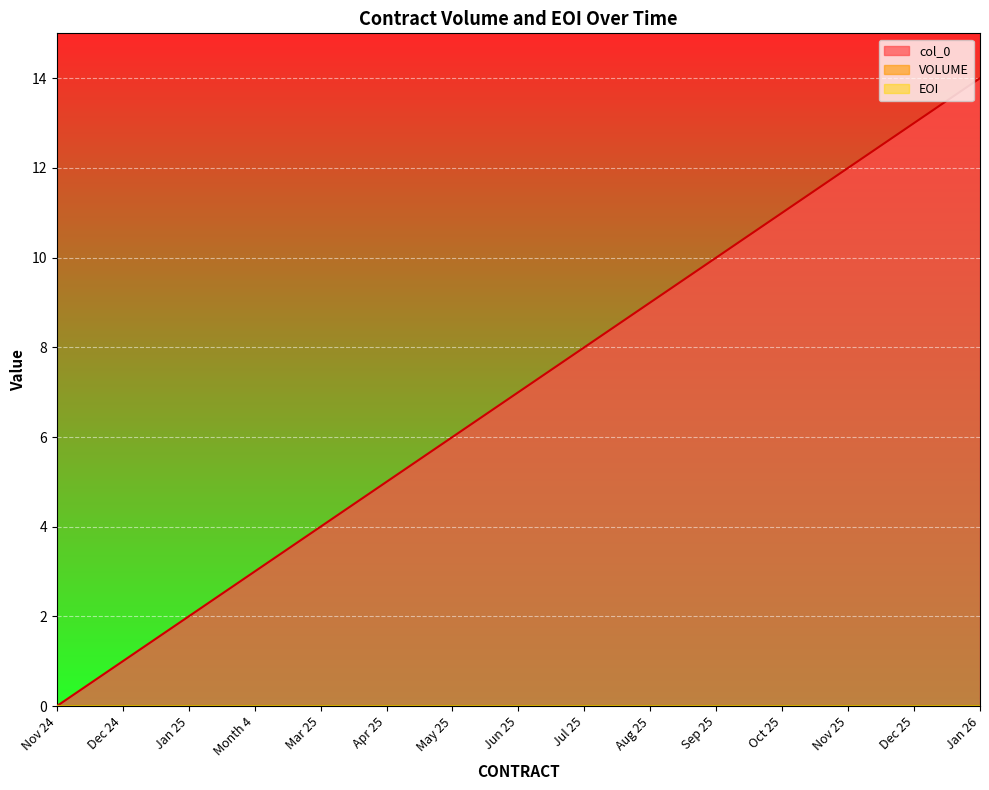

What position from the right is Dec 25?

2